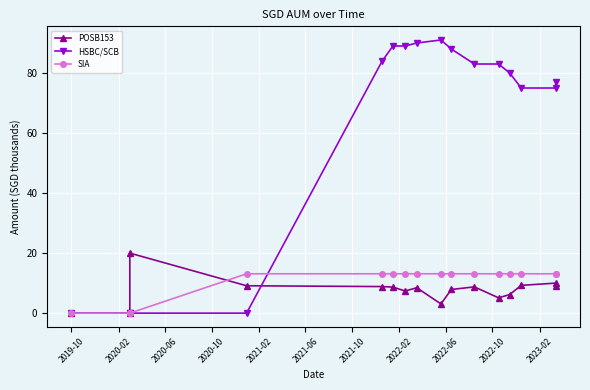

Is it true that POSB153 equals 3.1 at 2022-06?

True